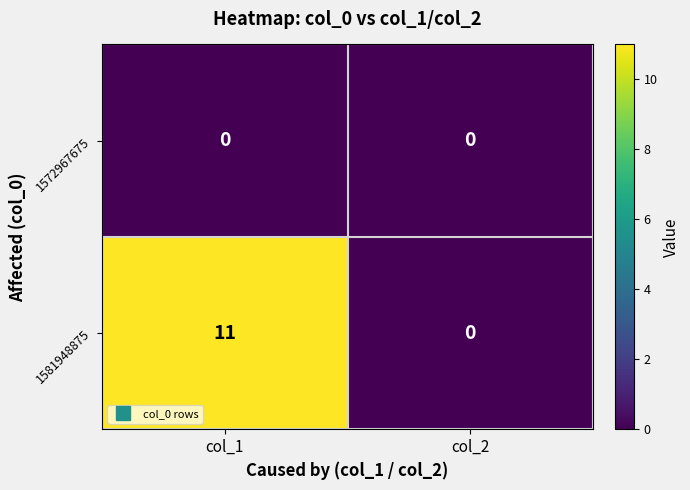

Which series has the widest spread of values?

1581948875